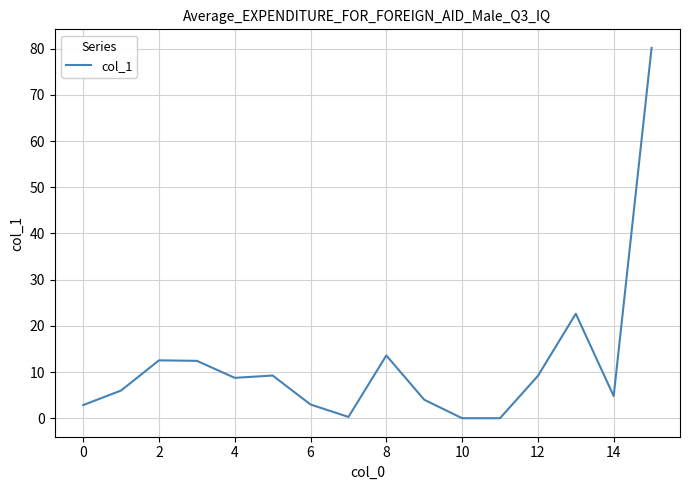

What is the difference between the maximum and minimum values?

80.2